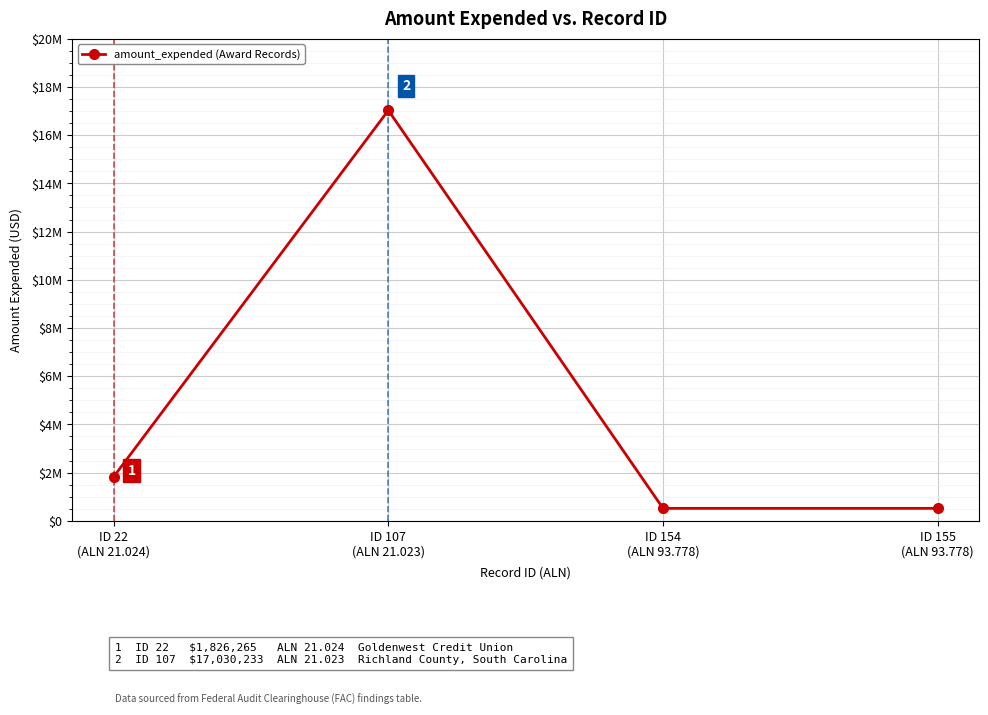

True or false: the data has more than 0 interior local peaks.

True